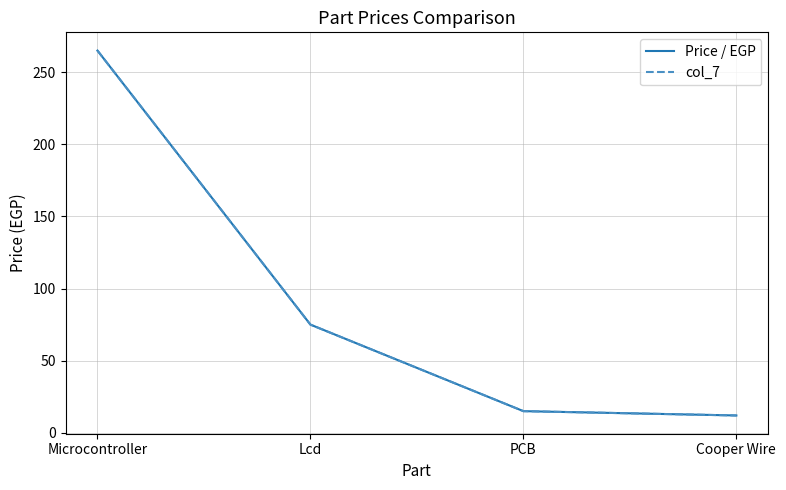

What is the sum of the Price / EGP values at Lcd and PCB?

90